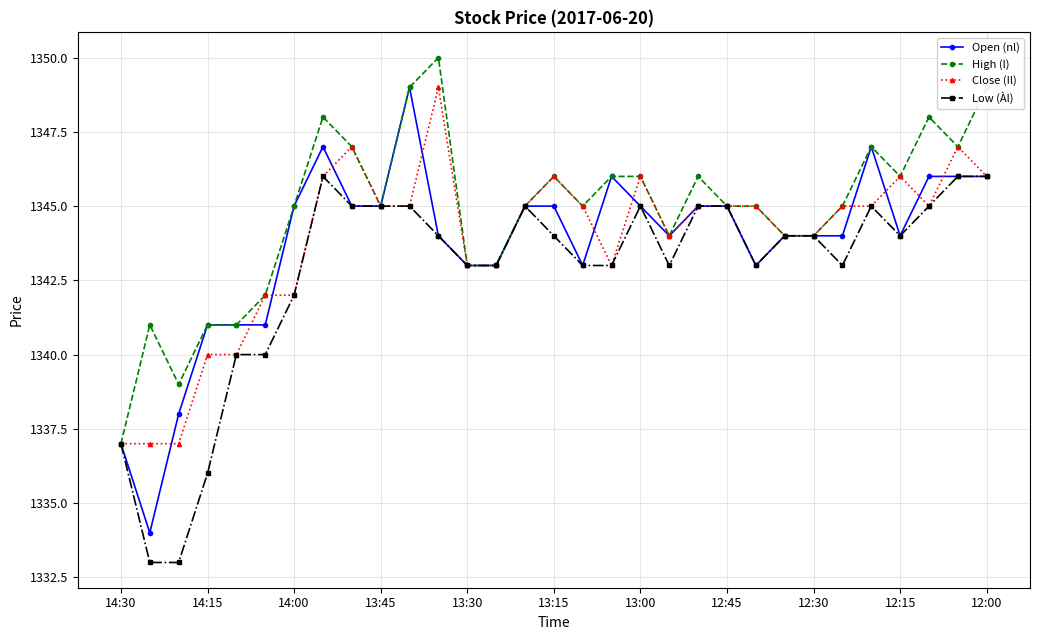

What is the value of the Open (nl) point at the 9th from the left?

1345